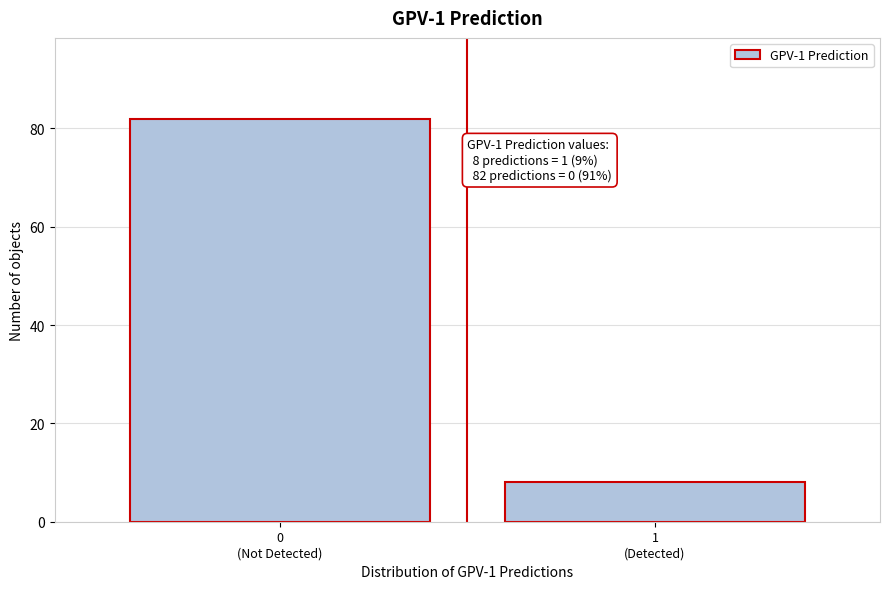

Reading right to left, transcribe all the data shown in this chart.

8	82